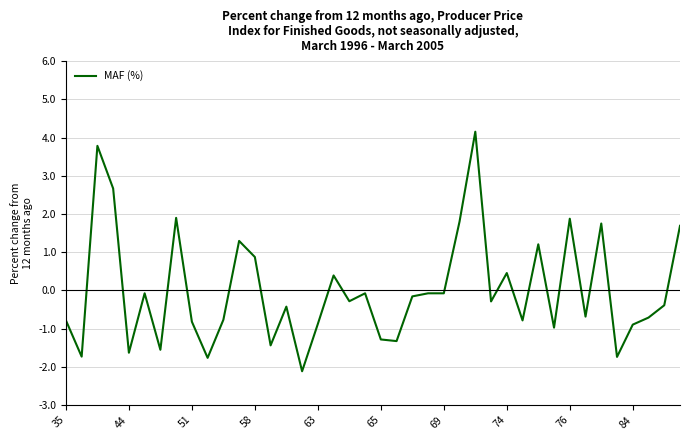

True or false: the data has more than 2 interior local peaks.

True